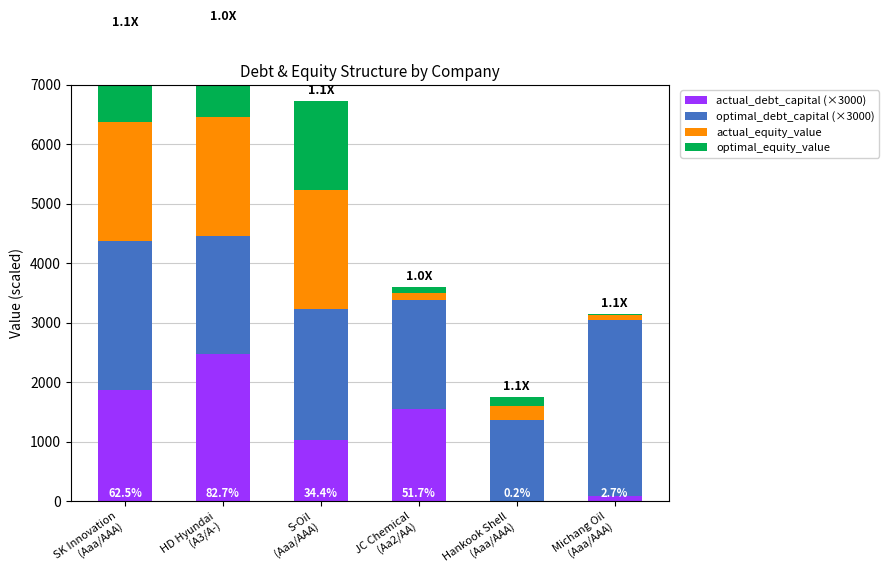

Rank the series by their maximum value, from lowest to highest.

optimal_equity_value, actual_equity_value, actual_debt_capital (×3000), optimal_debt_capital (×3000)